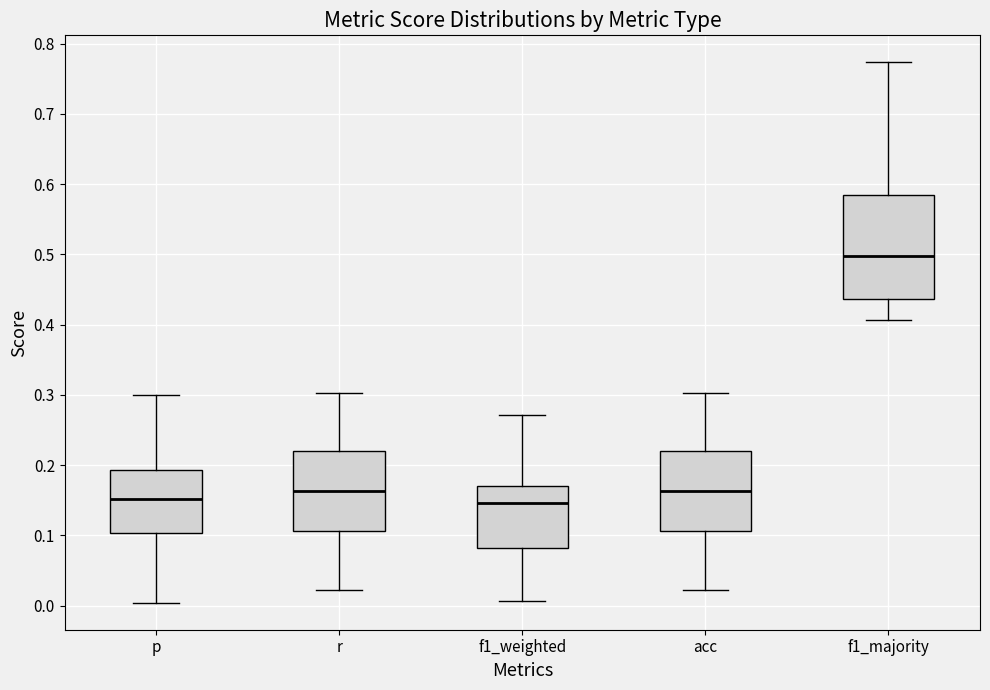

Reading left to right, transcribe this box plot: for each box, give where its median line is, the range the box spans, and where its two whiskers end, as read against the y-axis. The values are not printed on the chart, so give them approximately, as read against the axis.

p: median 0.15, box 0.10 to 0.19, whiskers 0.00 to 0.30
r: median 0.16, box 0.11 to 0.22, whiskers 0.02 to 0.30
f1_weighted: median 0.15, box 0.08 to 0.17, whiskers 0.01 to 0.27
acc: median 0.16, box 0.11 to 0.22, whiskers 0.02 to 0.30
f1_majority: median 0.50, box 0.44 to 0.58, whiskers 0.41 to 0.77